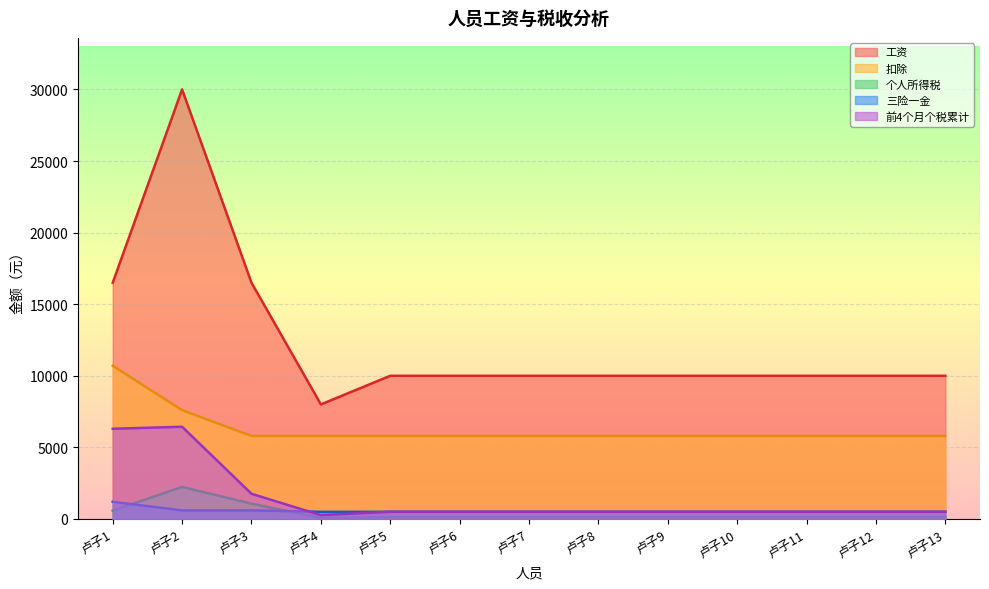

Read the 个人所得税 value at 卢子1.

580